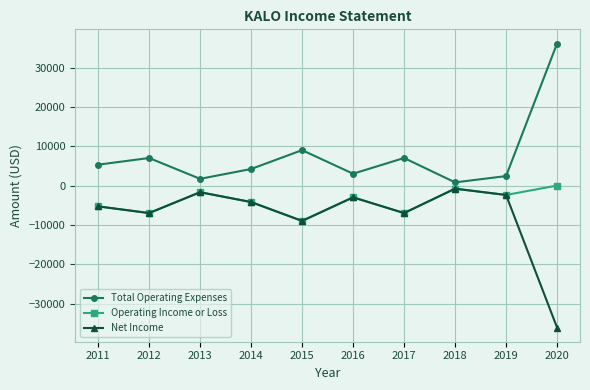

Which label corresponds to the smallest value in the chart?

2020